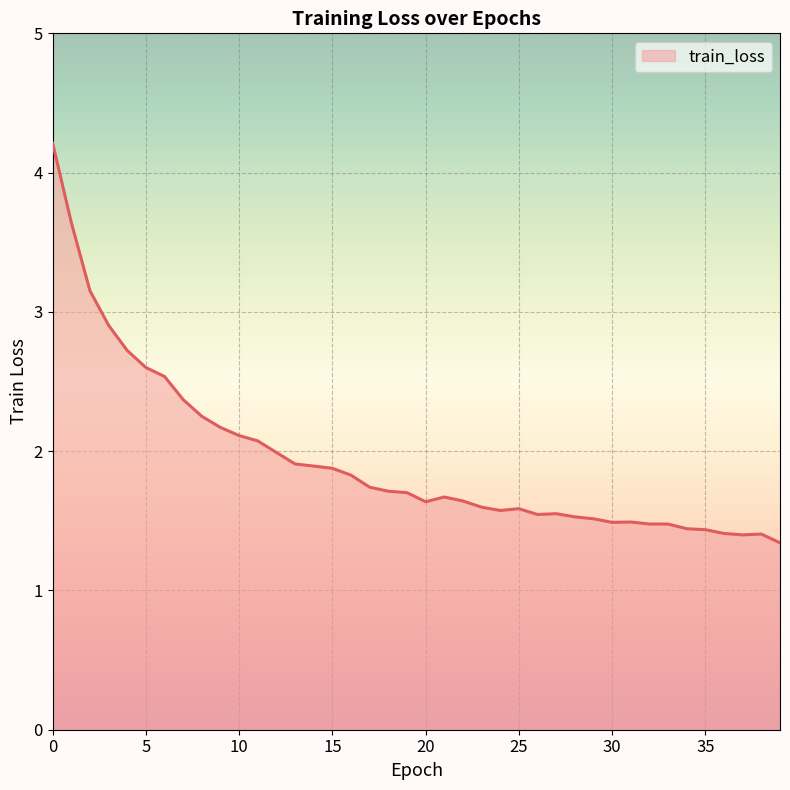

What is the difference between the values at 23 and 34?

0.2